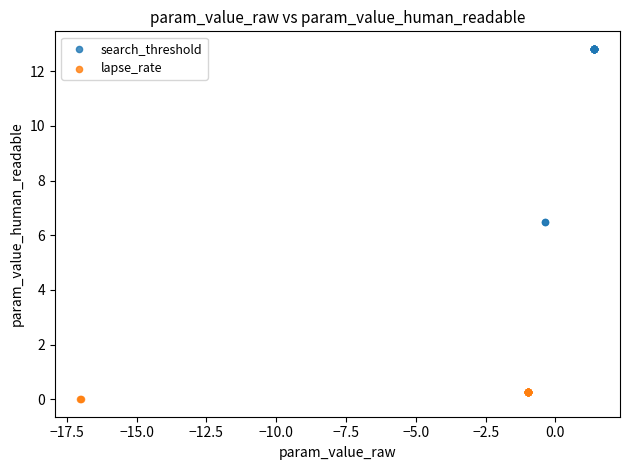

Which series contains the lowest Y value?

lapse_rate